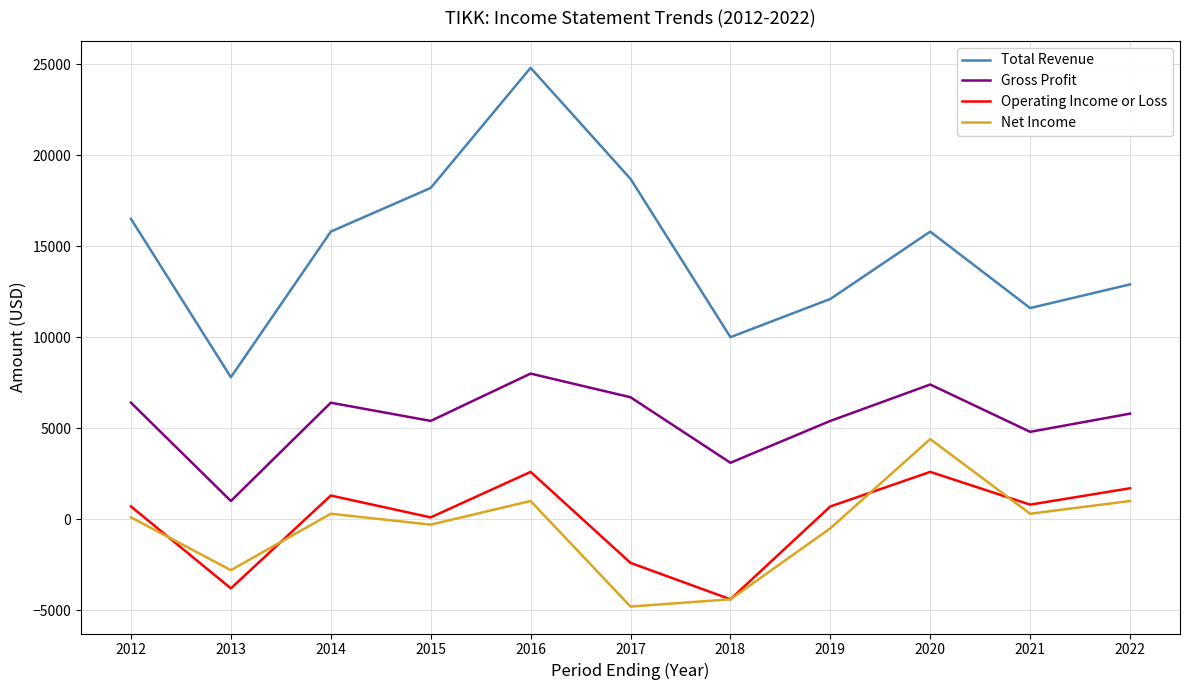

At 2017, list the series in order from smallest to largest.

Net Income, Operating Income or Loss, Gross Profit, Total Revenue